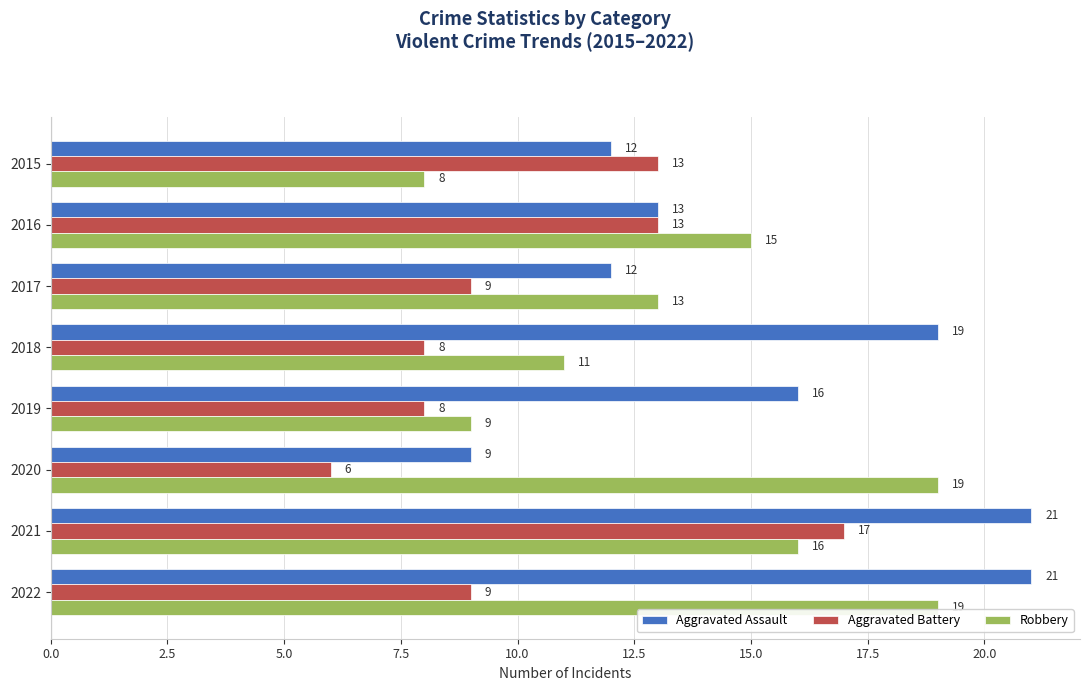

What is the sum of all Aggravated Assault values?

123